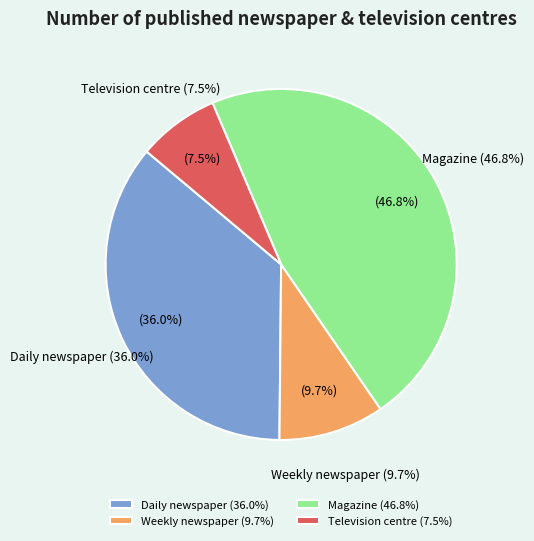

What is the ratio of the value at Magazine to the value at Television centre?

6.2